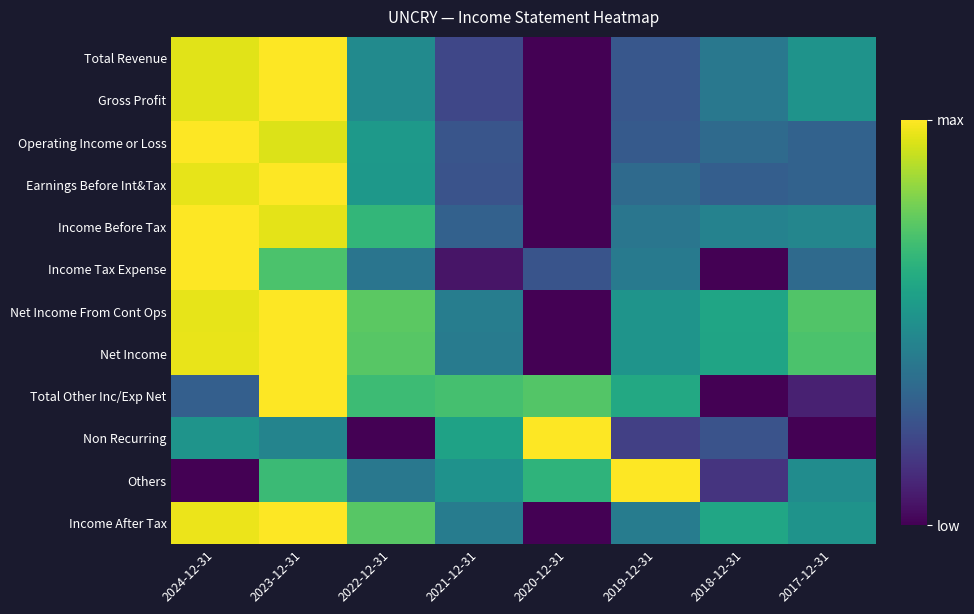

Rank the series by their maximum value, from highest to lowest.

Total Revenue, Gross Profit, Operating Income or Loss, Earnings Before Int&Tax, Income Before Tax, Income Tax Expense, Net Income From Cont Ops, Net Income, Total Other Inc/Exp Net, Non Recurring, Others, Income After Tax